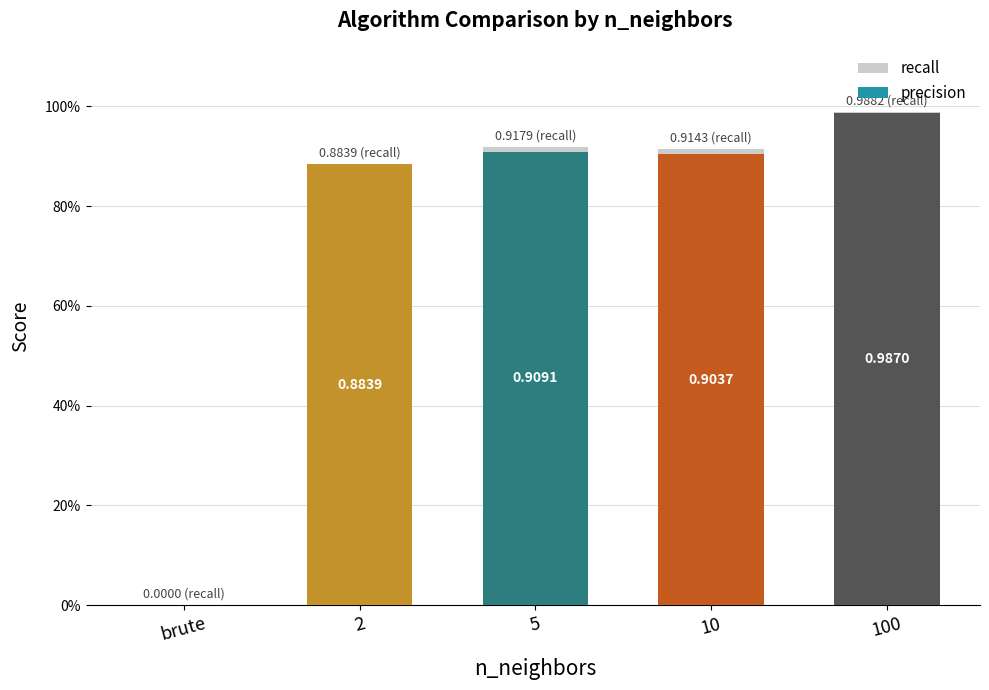

Which label corresponds to the largest value in the chart?

100